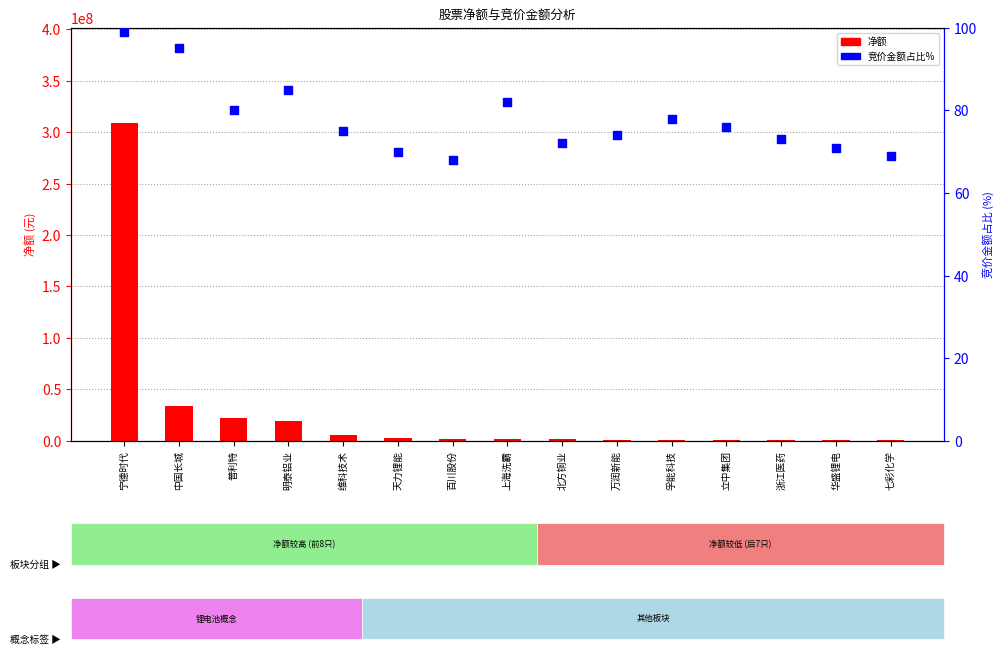

At which category is the sum across all series the highest?

宁德时代